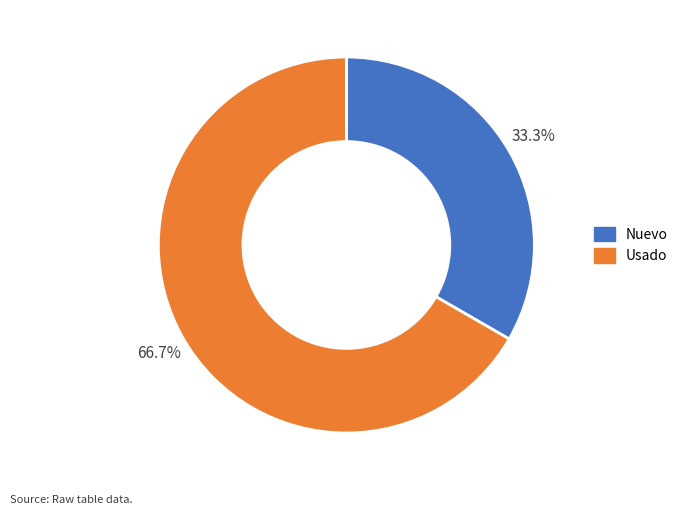

To the nearest percent, what is the average slice percentage?

50%